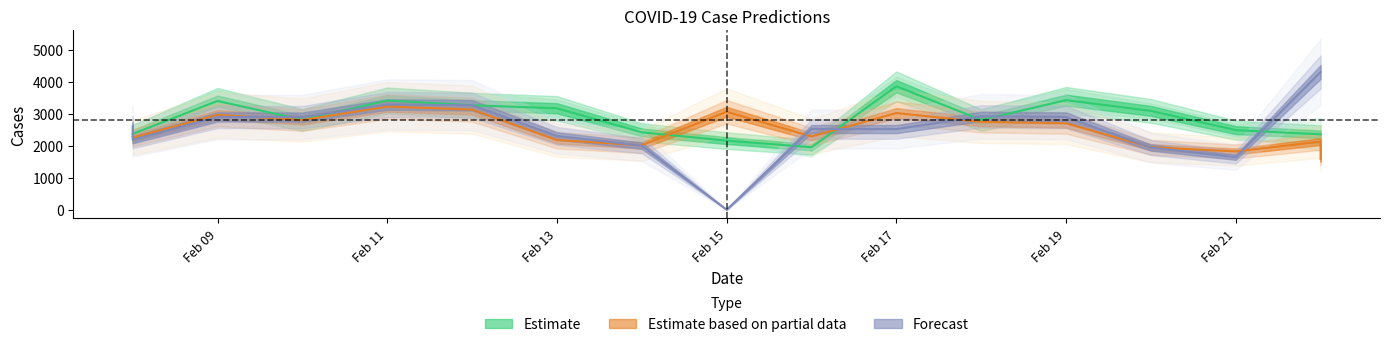

The value of pred_sir at 2021-02-22 is 2814.1. True or false?

False